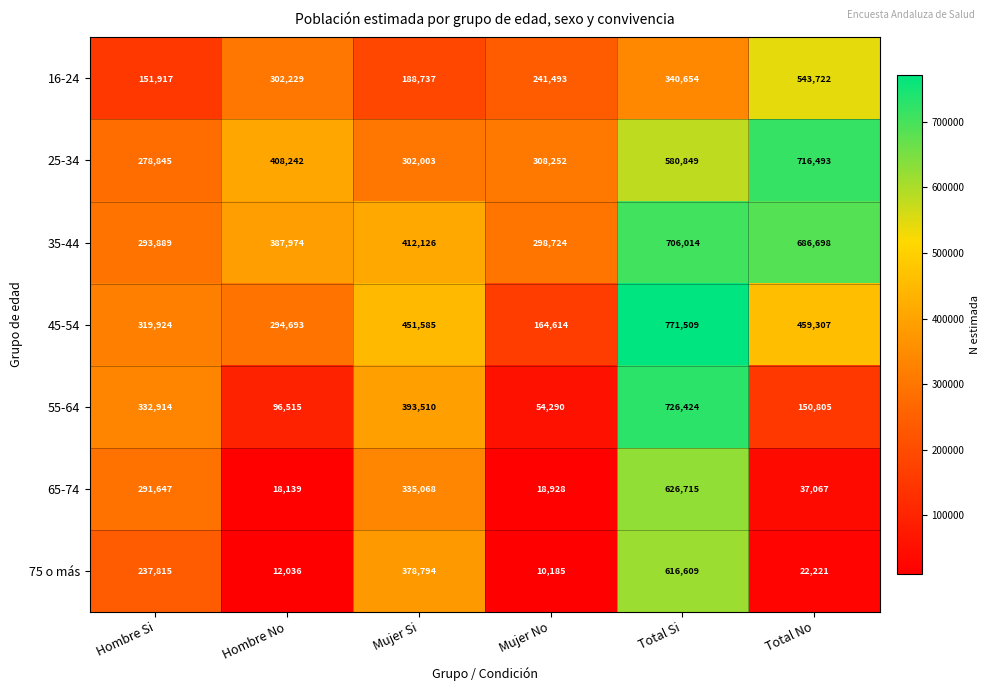

What is the spread (max minus min) of values at Total Si?

430855